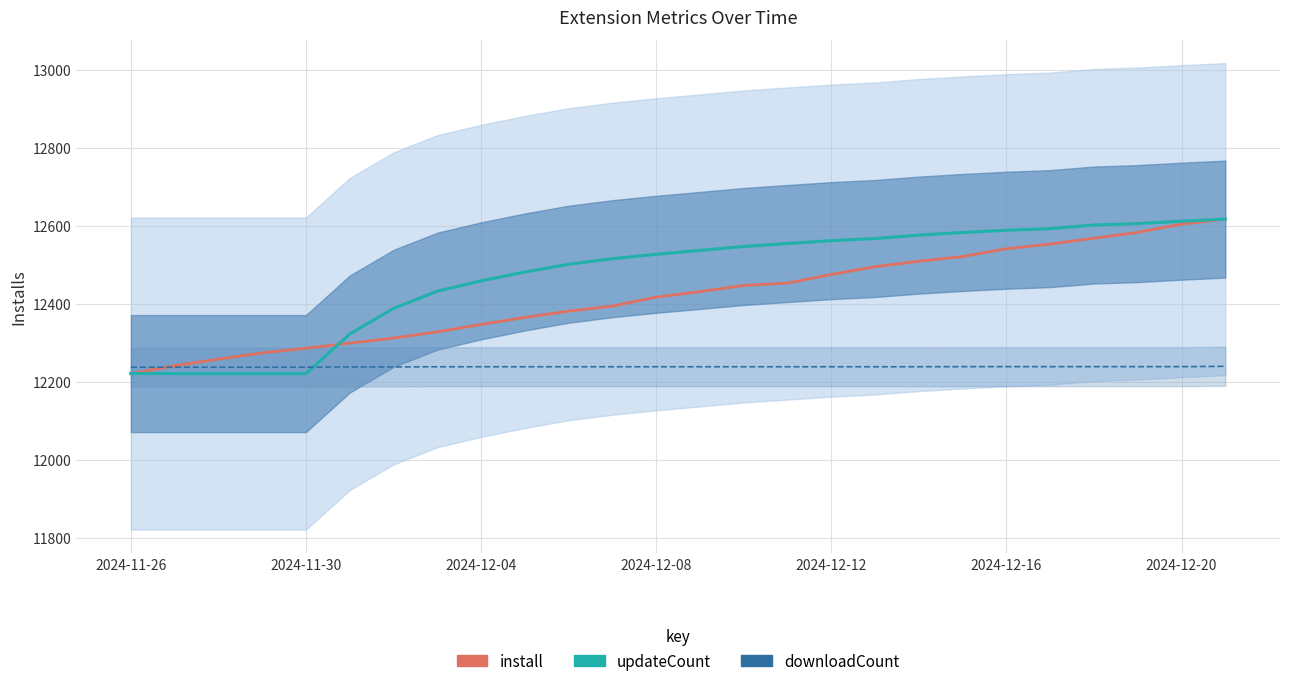

Which series changed the most between 8 and 11?

updateCount